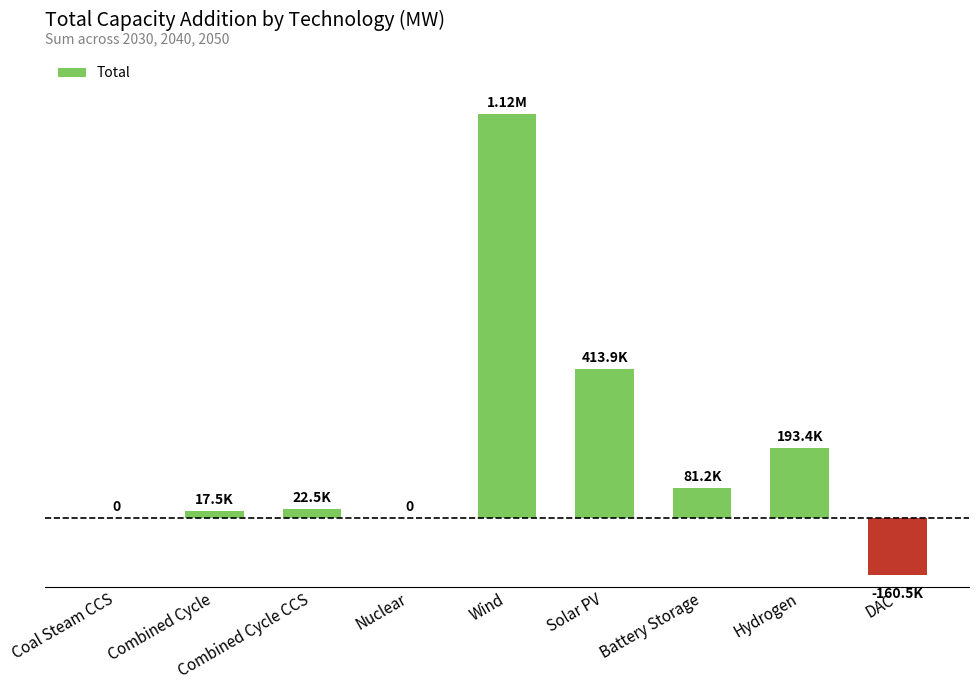

Are the bars horizontal?

No